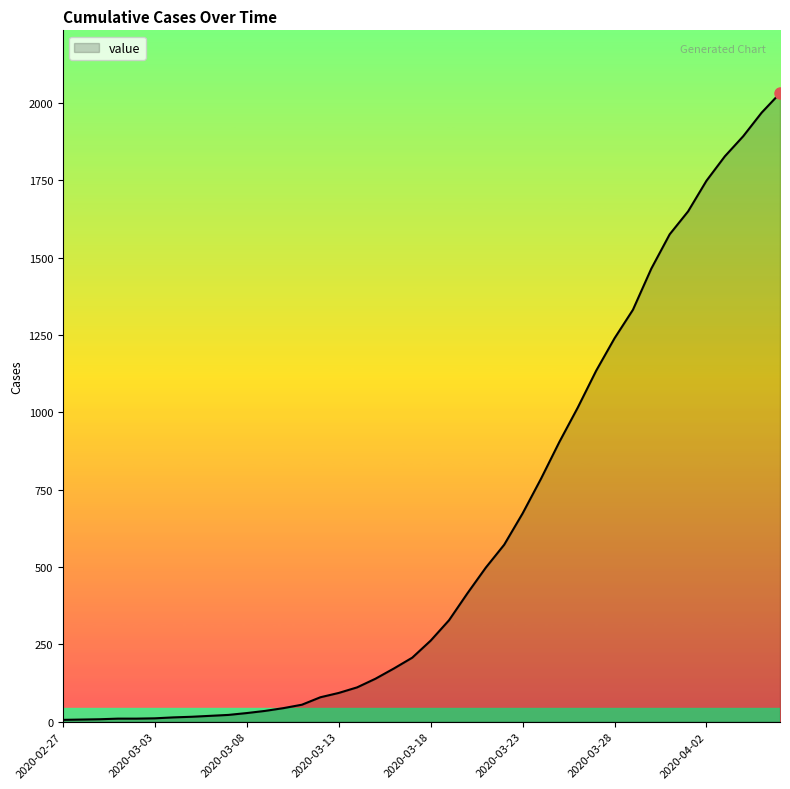

What is the maximum value shown in the chart?

2031